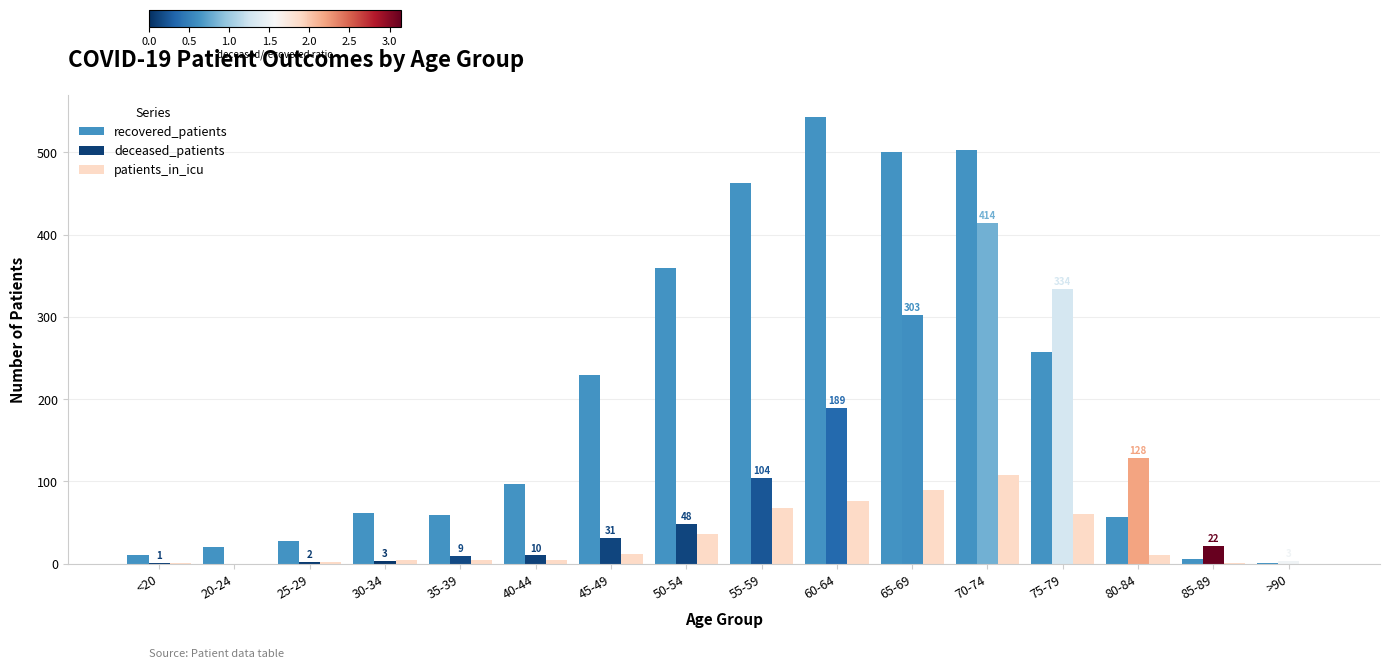

Which series has the largest total across all categories?

recovered_patients